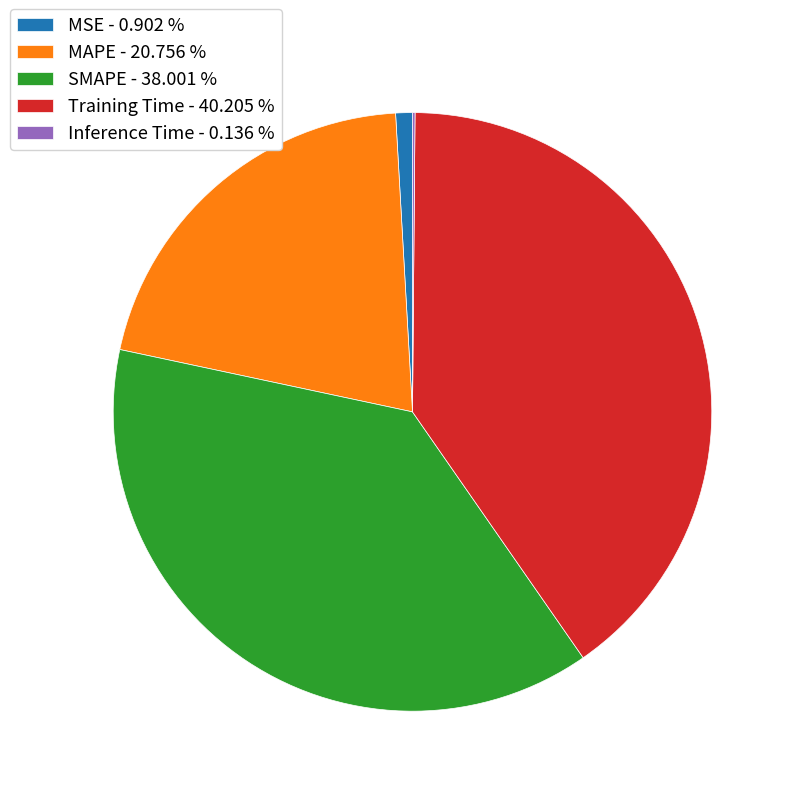

Approximately how many times larger is the value at Training Time compared to SMAPE?

1.1